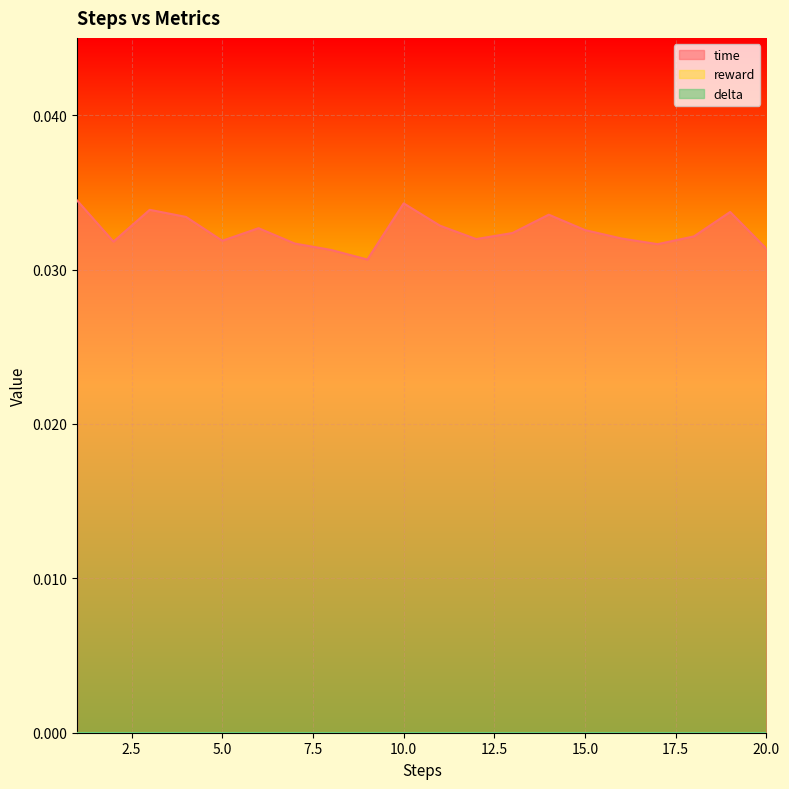

List the labels in order of time value, largest first.

1, 10, 3, 19, 14, 4, 11, 6, 15, 13, 18, 16, 12, 5, 2, 7, 17, 20, 8, 9